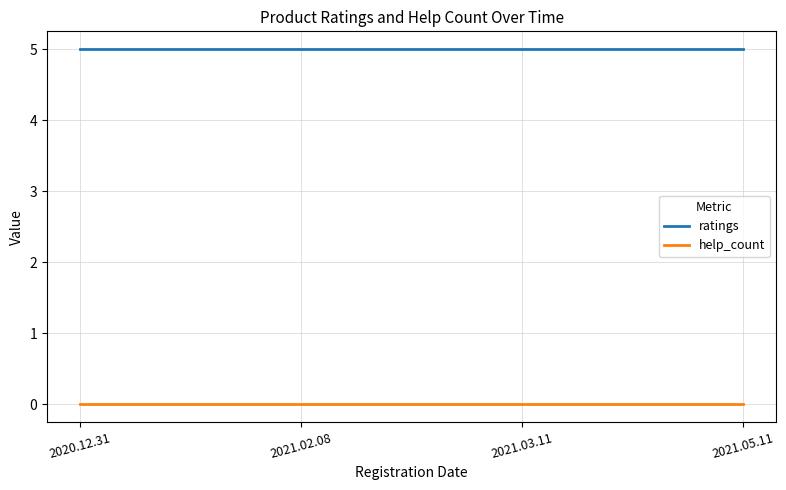

True or false: ratings has more than 1 points higher than both neighbors.

False